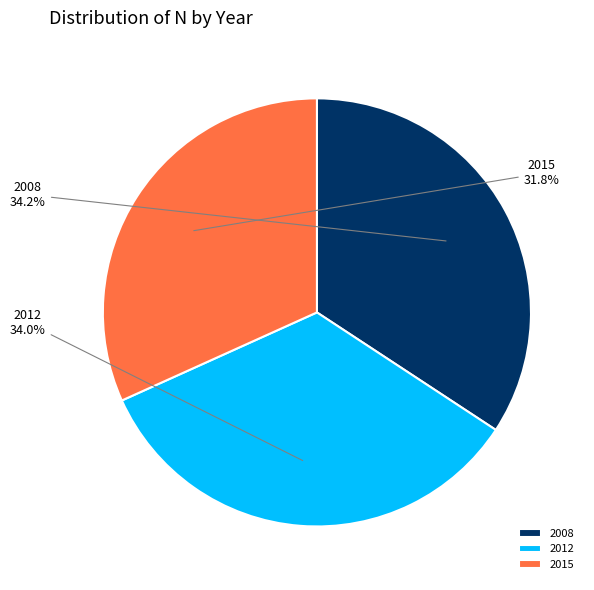

Is 2008 the majority of the pie?

No